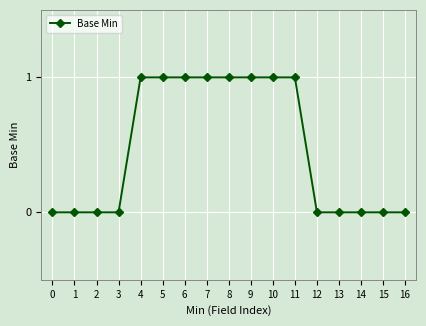

Count the number of categories in the chart.

17